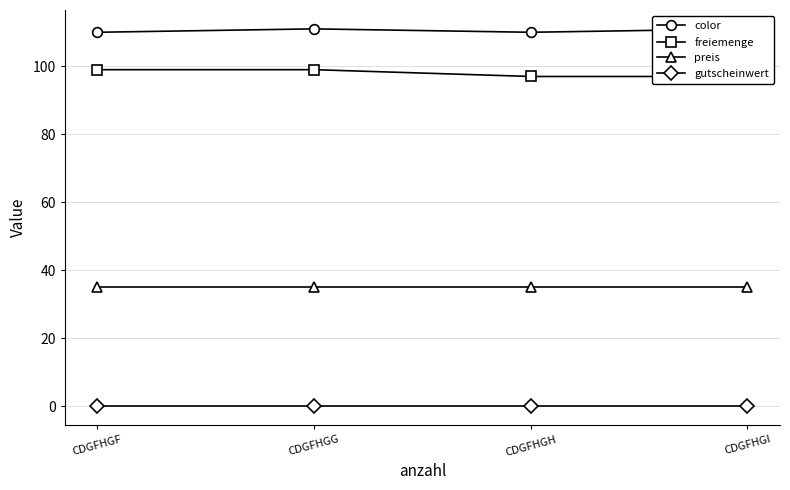

What is the sum of all color values?

442.0